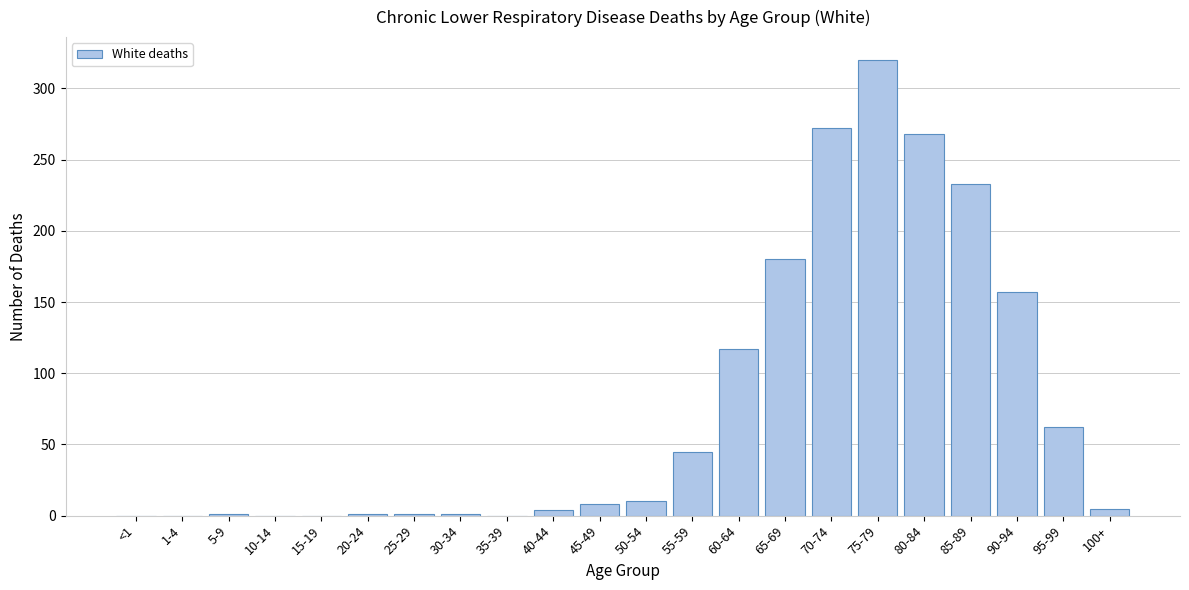

Which label corresponds to the largest value in the chart?

75-79